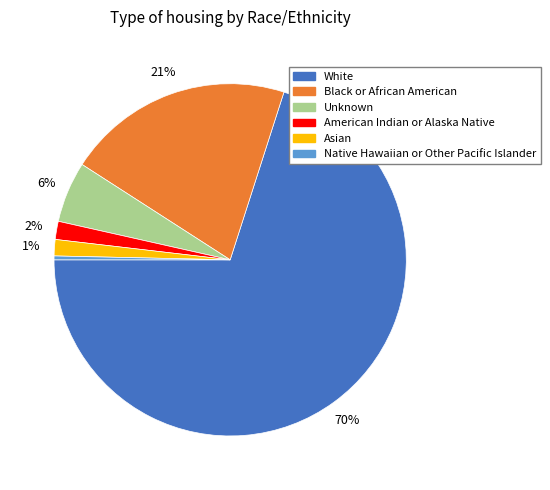

Which has a higher value, Black or African American or Native Hawaiian or Other Pacific Islander?

Black or African American